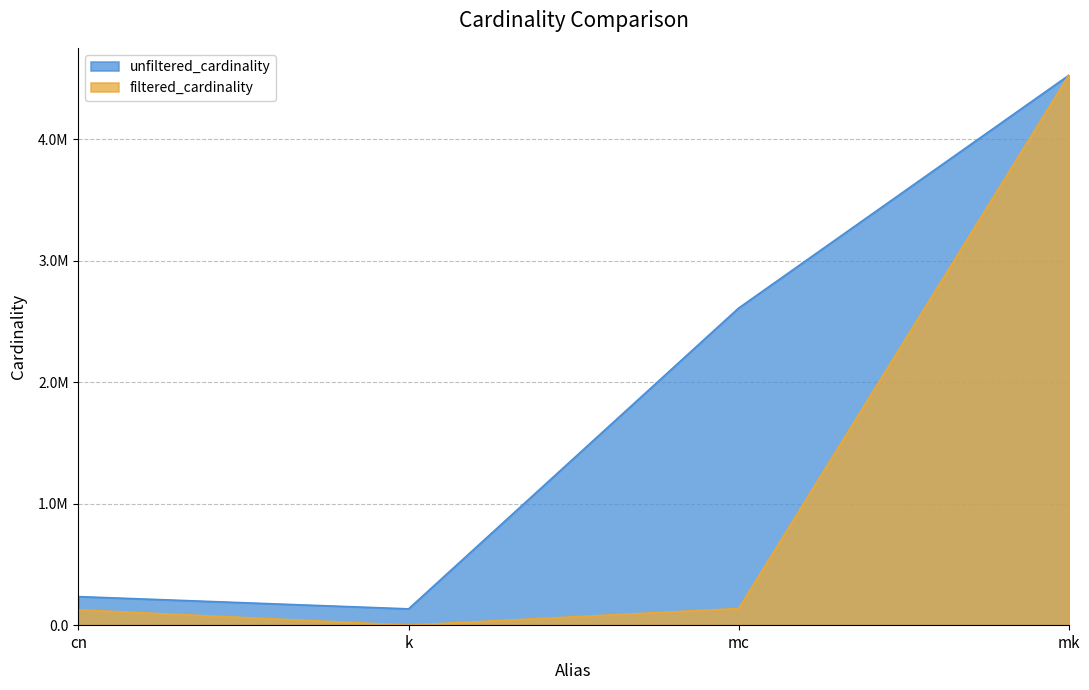

Does the chart have visible grid lines?

Yes